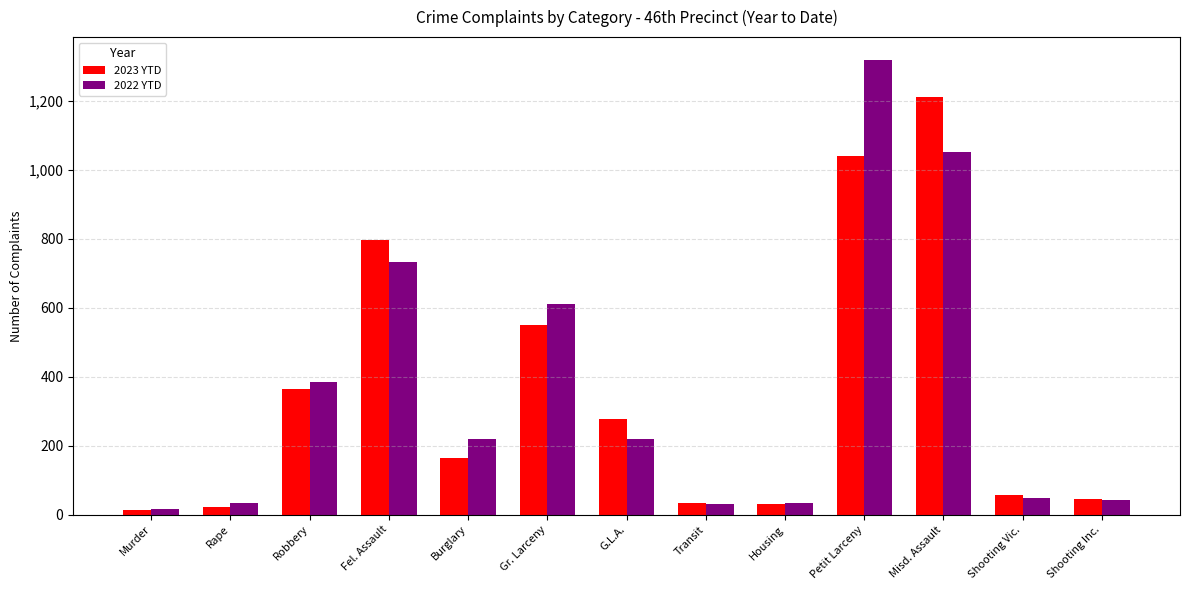

What is the spread (max minus min) of values at Shooting Vic.?

9